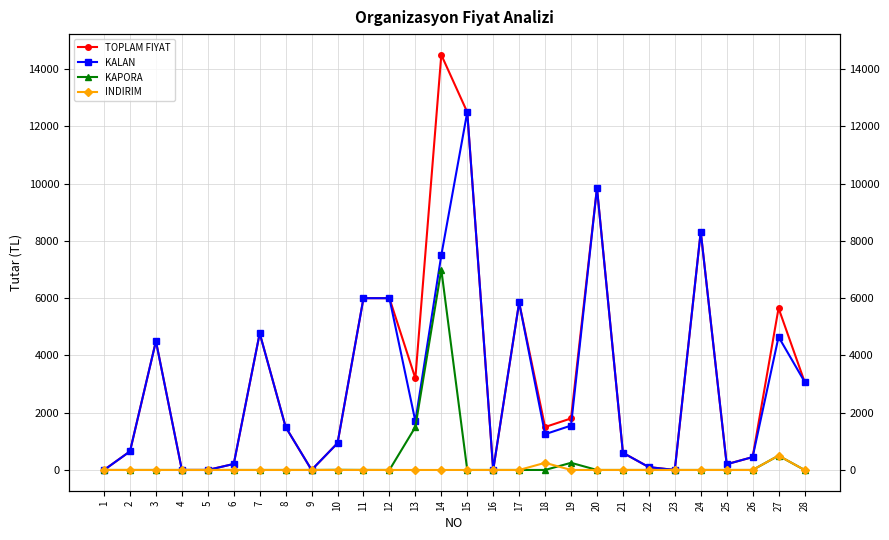

How many lines are shown in the chart?

4